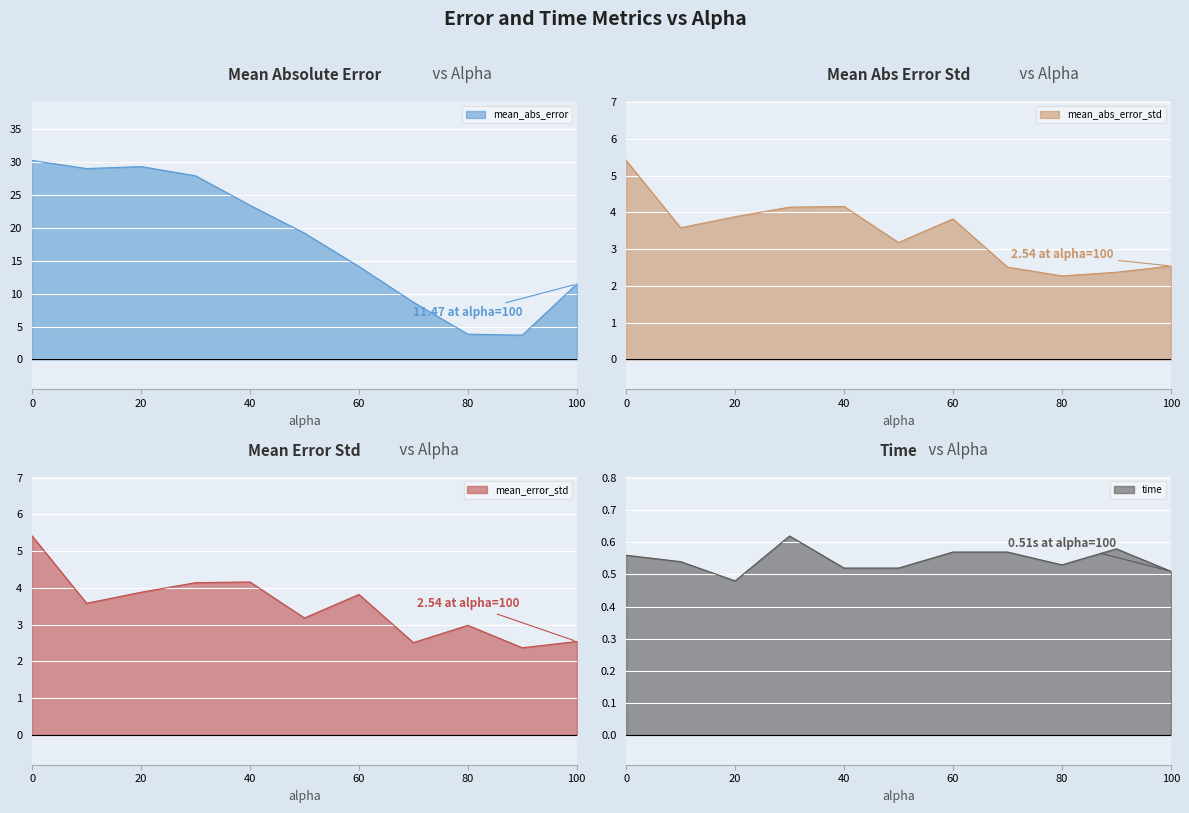

What is the minimum value for mean_abs_error_std?

2.3